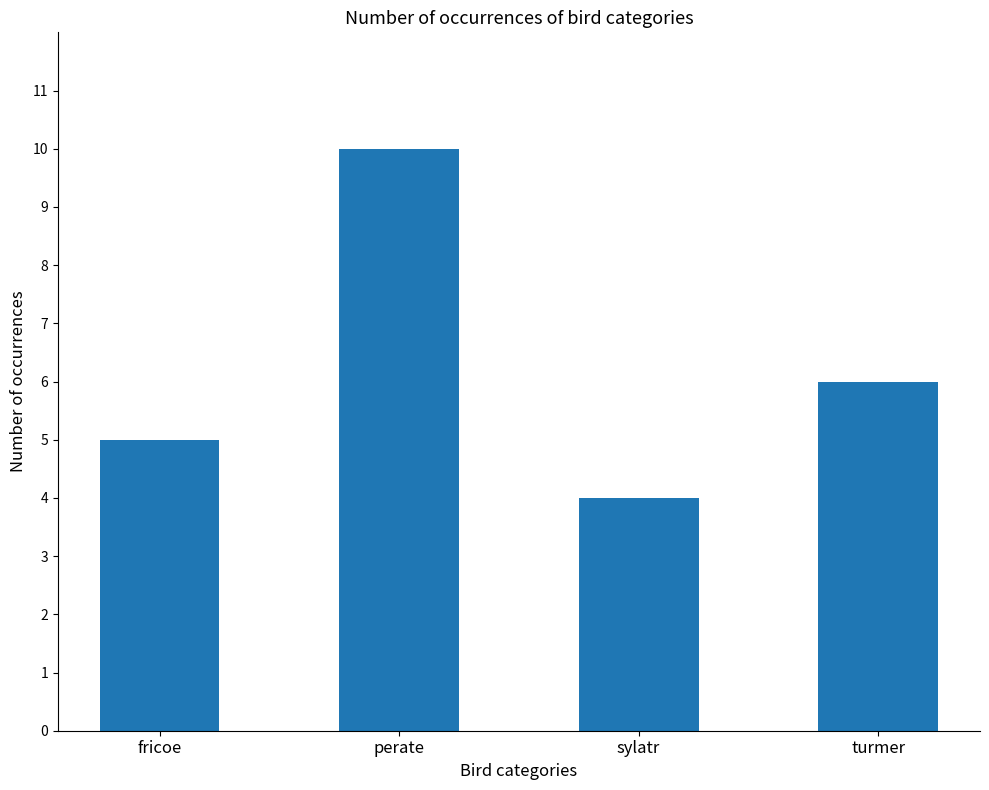

Reading left to right, extract all data points from this chart.

fricoe=5	perate=10	sylatr=4	turmer=6